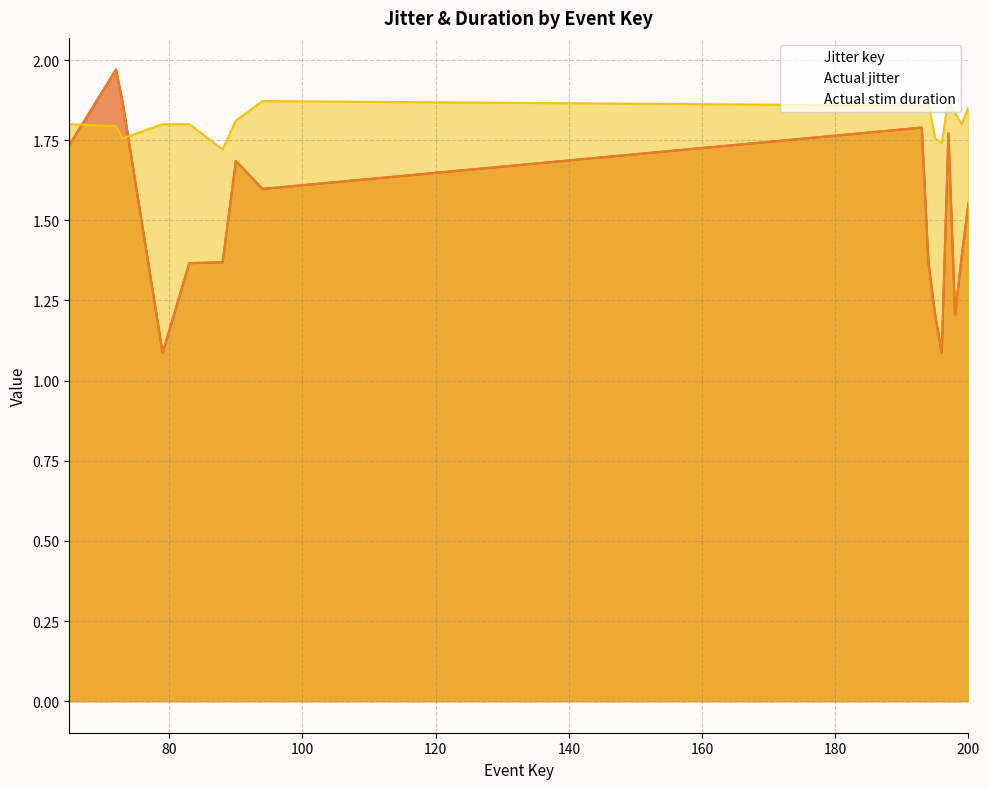

True or false: Jitter key has more than 0 interior local peaks.

True